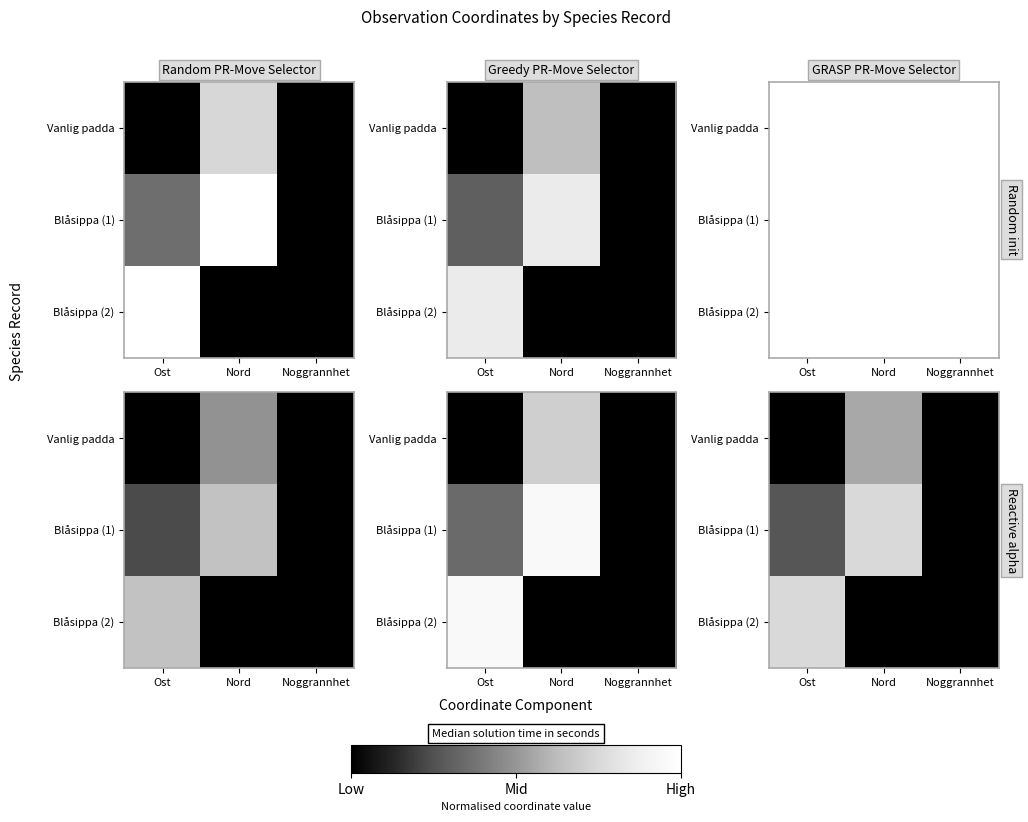

Count the Blåsippa (2) values in the range 0 to 1.

3